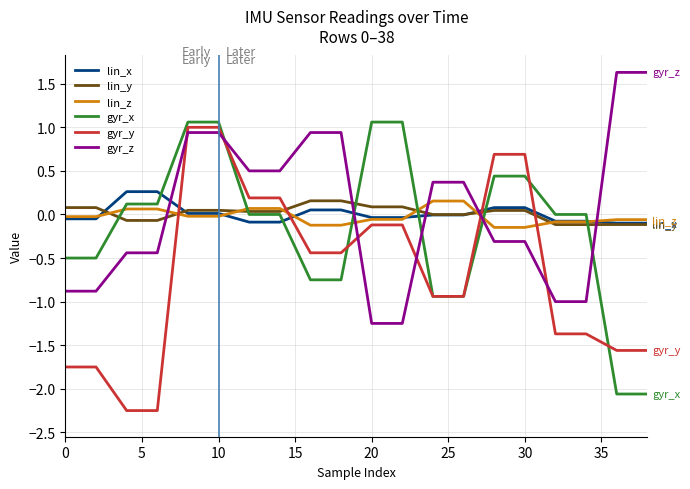

What is the difference between the maximum and minimum values in the gyr_z series?

2.9